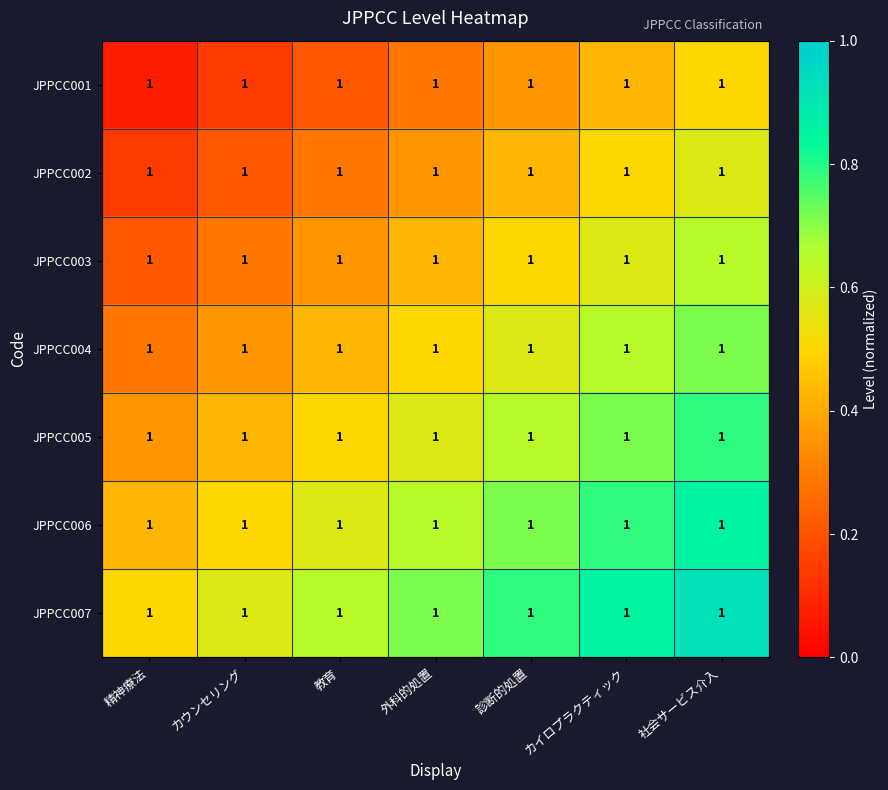

Which series has the largest total across all categories?

JPPCC007